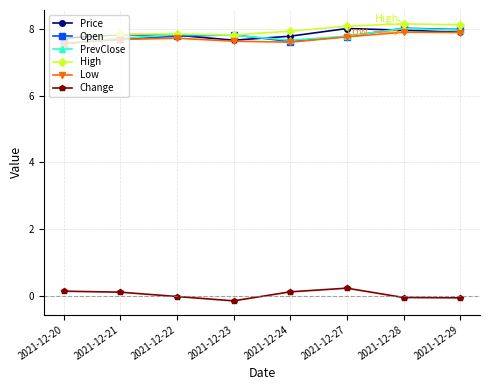

What are all the series names shown in the legend?

Price, Open, PrevClose, High, Low, Change